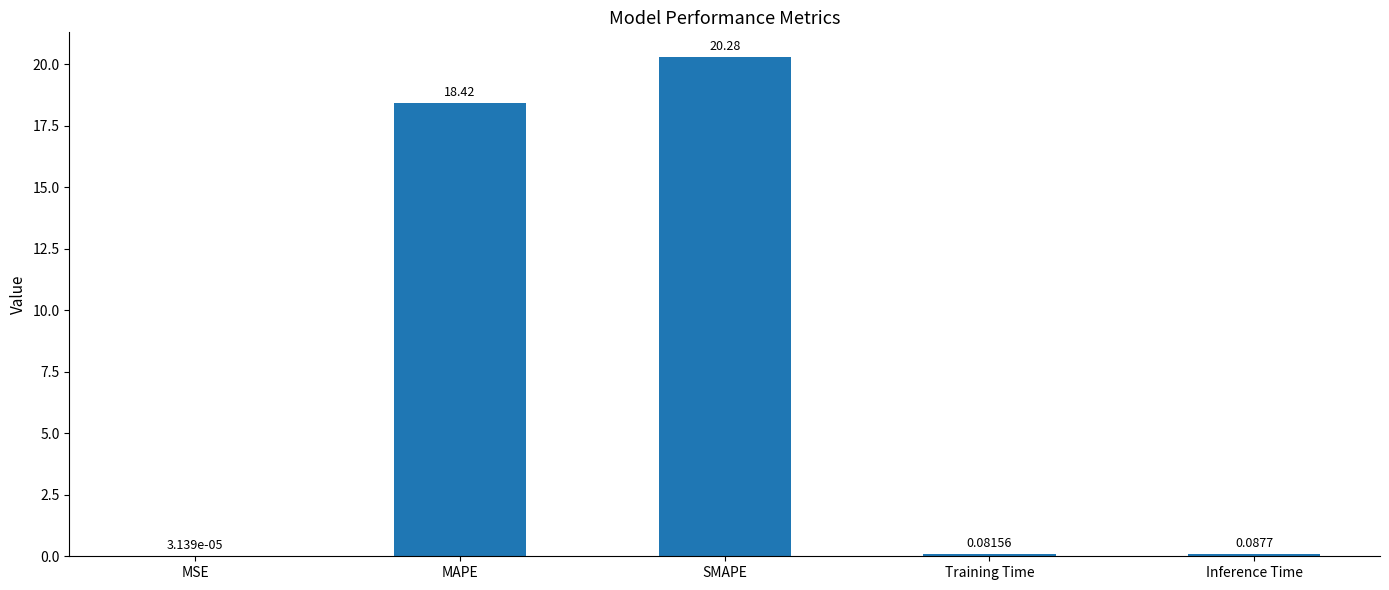

What is the average value?

7.8